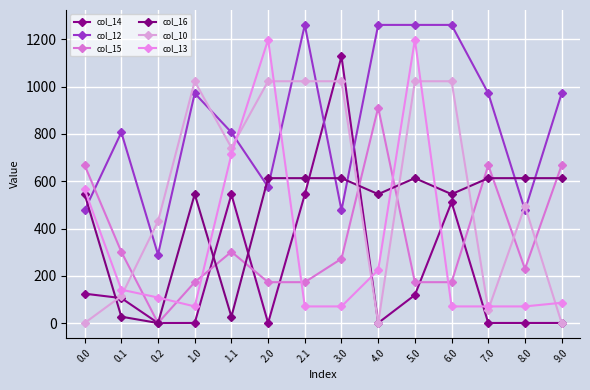

How many intersections are there between col_12 and col_14?

2